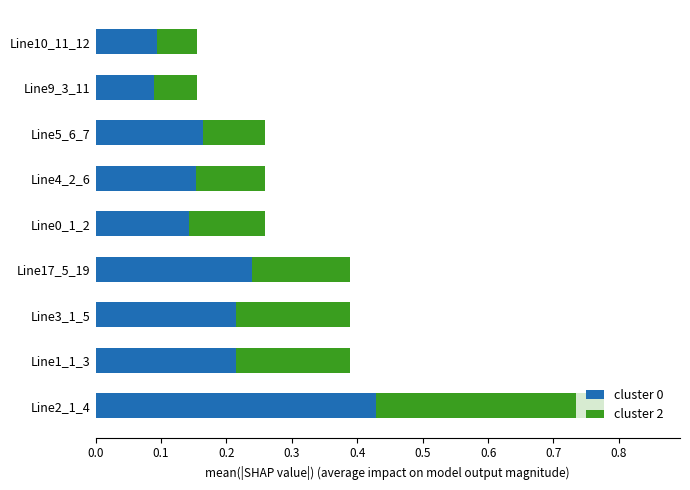

Is it true that cluster 0 equals 0.3 at Line1_1_3?

False